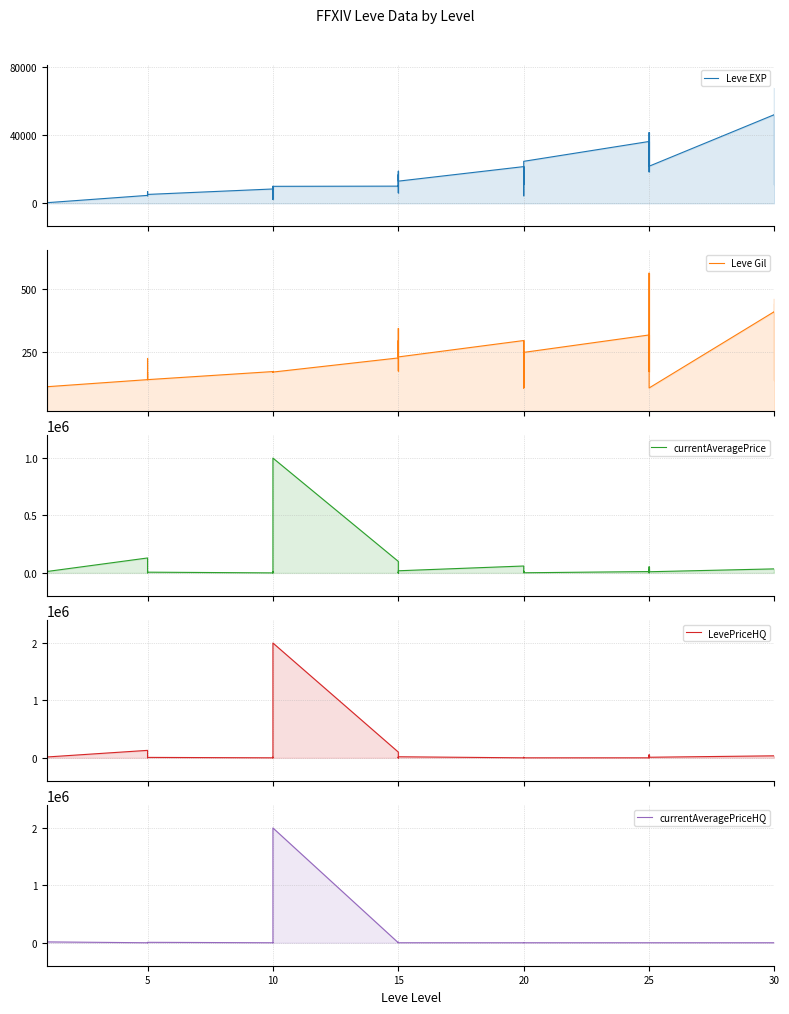

Which series has the largest range (max minus min)?

LevePriceHQ